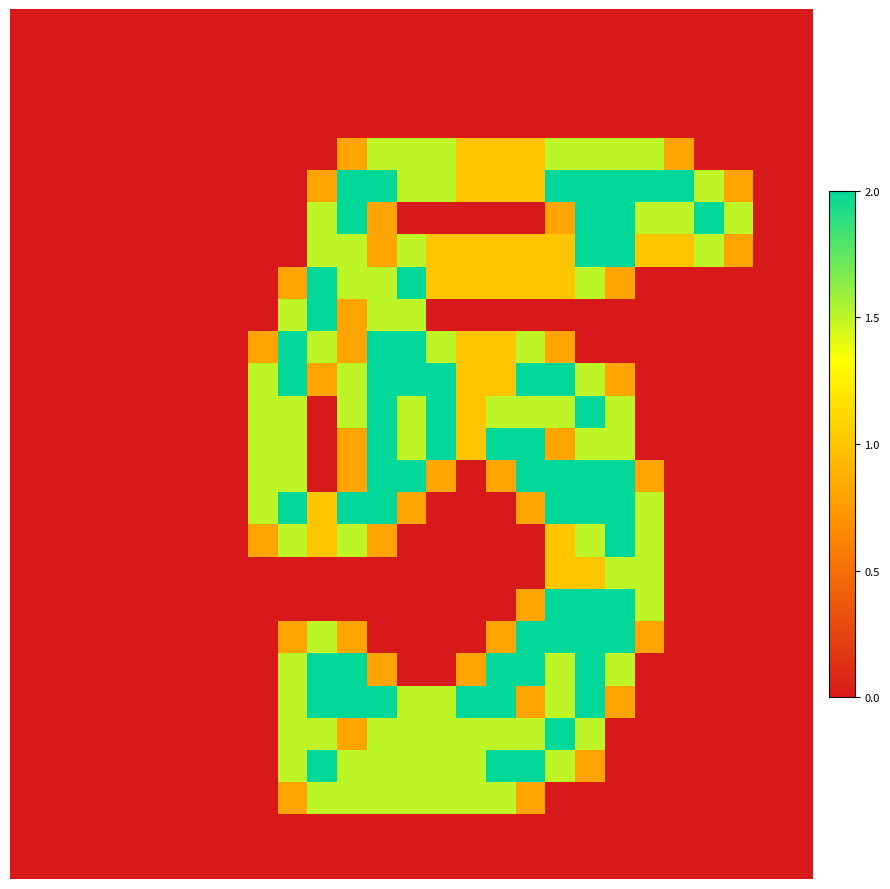

How many series are shown in this chart?

27